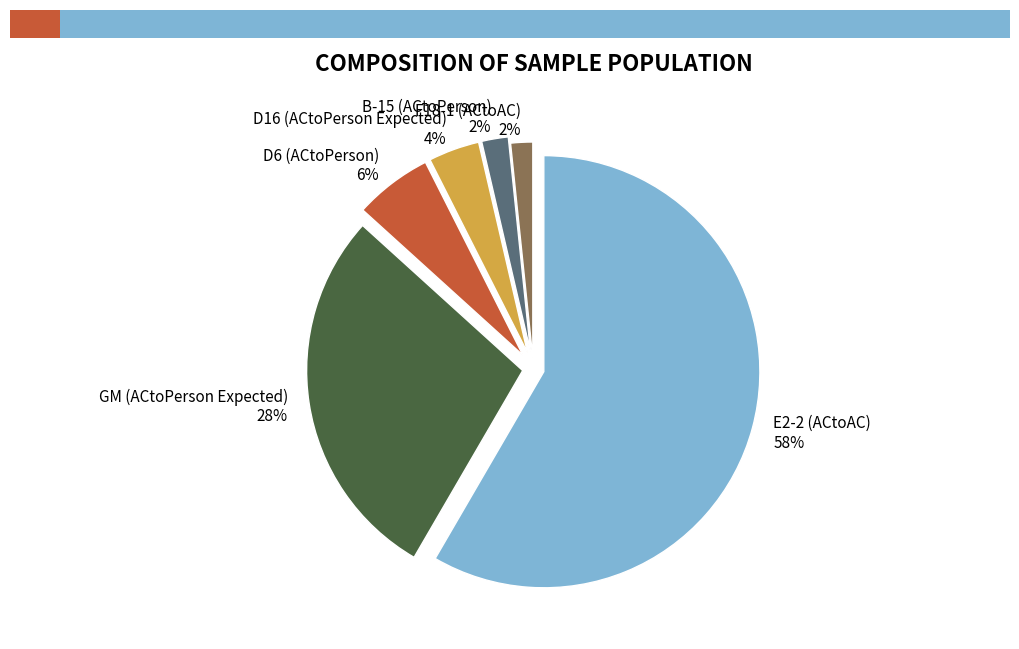

Is it true that D16 (ACtoPerson Expected) is 4% of the pie?

True